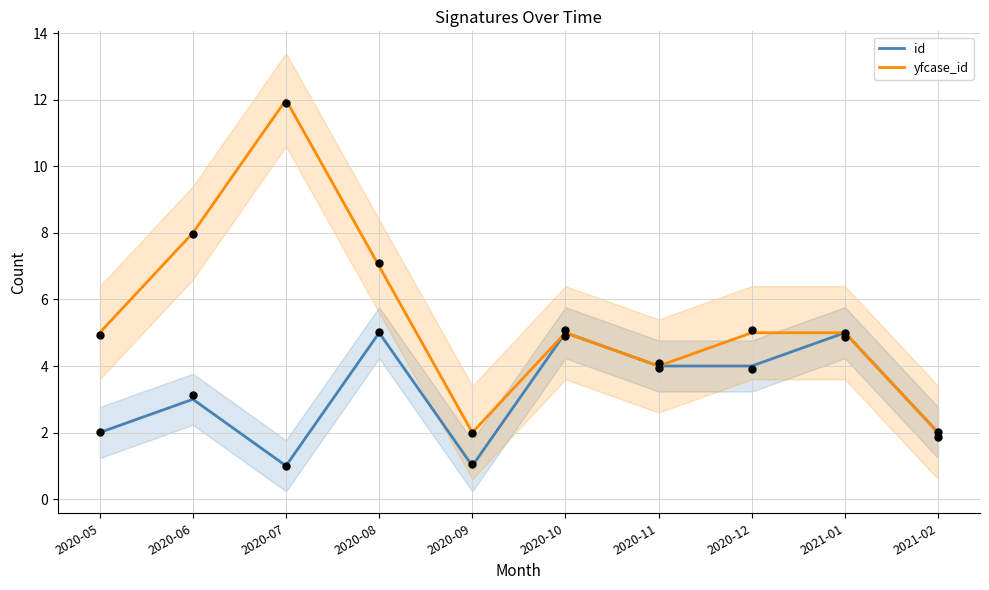

Which series reaches the minimum Y coordinate?

id